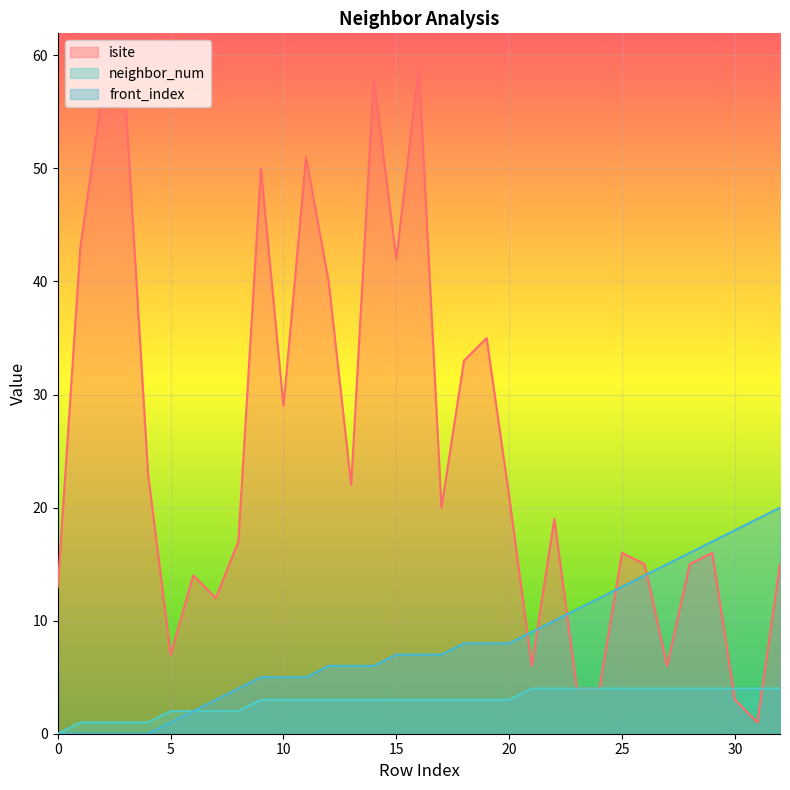

List the series in order of their overall mean, highest first.

isite, front_index, neighbor_num